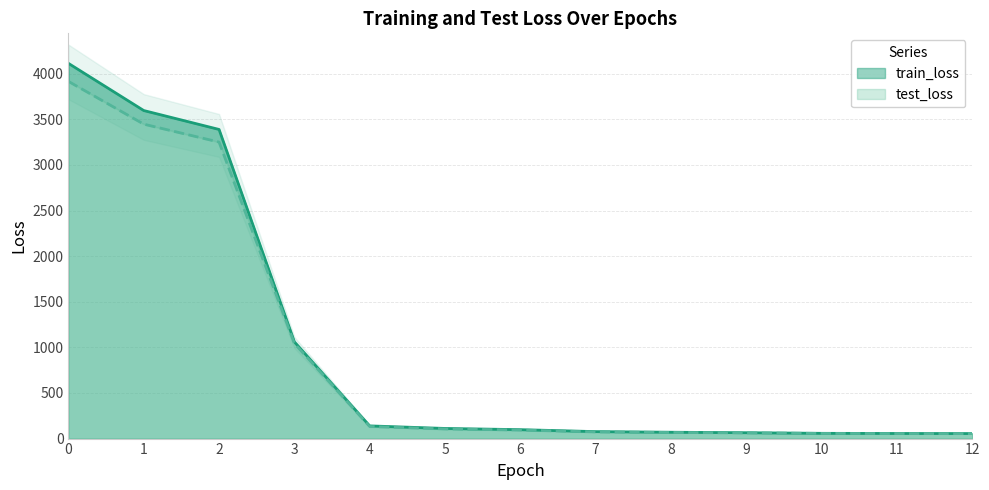

What is the value of the train_loss point at the 9th from the left?

69.6